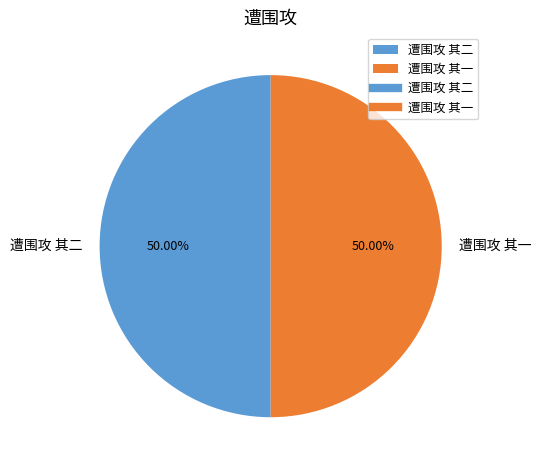

Approximately how many times larger is the value at 遭围攻 其一 compared to 遭围攻 其二?

1.0